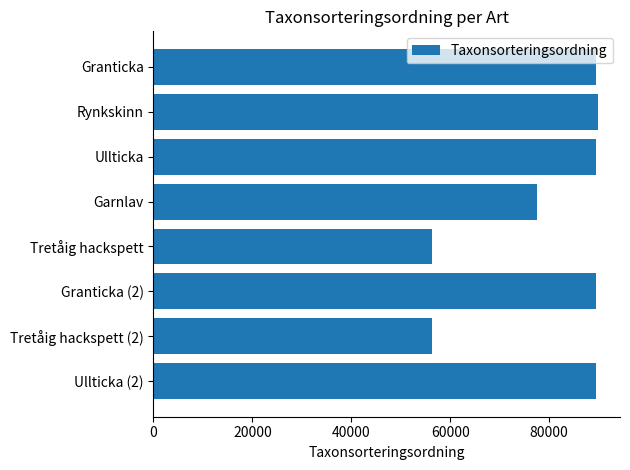

What is the label of the 3rd bar from the bottom?

Granticka (2)